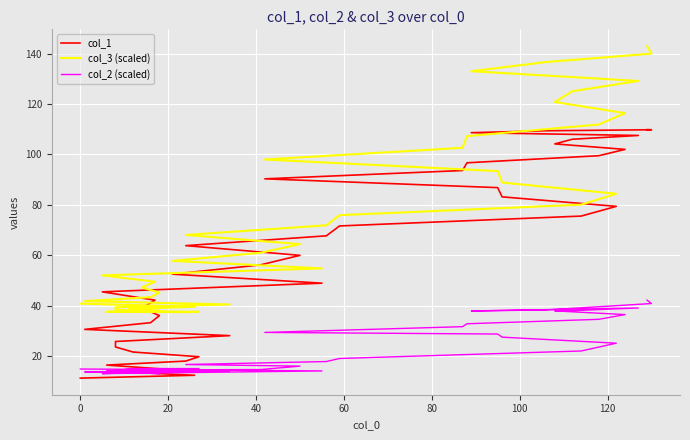

List the series in order of their overall mean, highest first.

col_3 (scaled), col_1, col_2 (scaled)